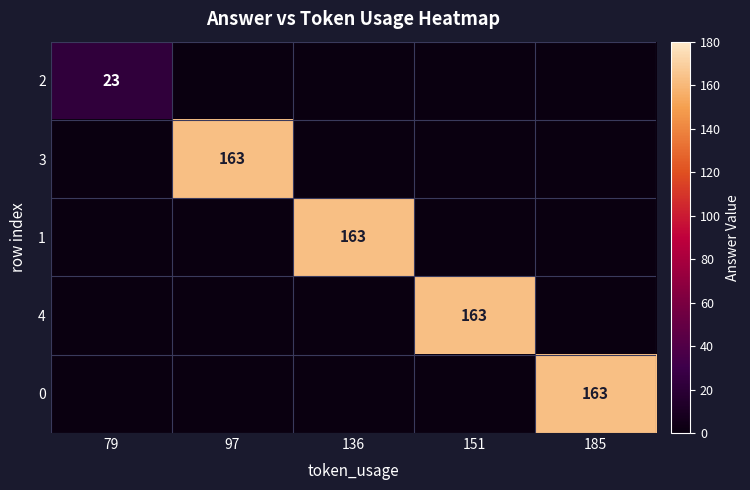

The value of 1 at 97 is 0. True or false?

True